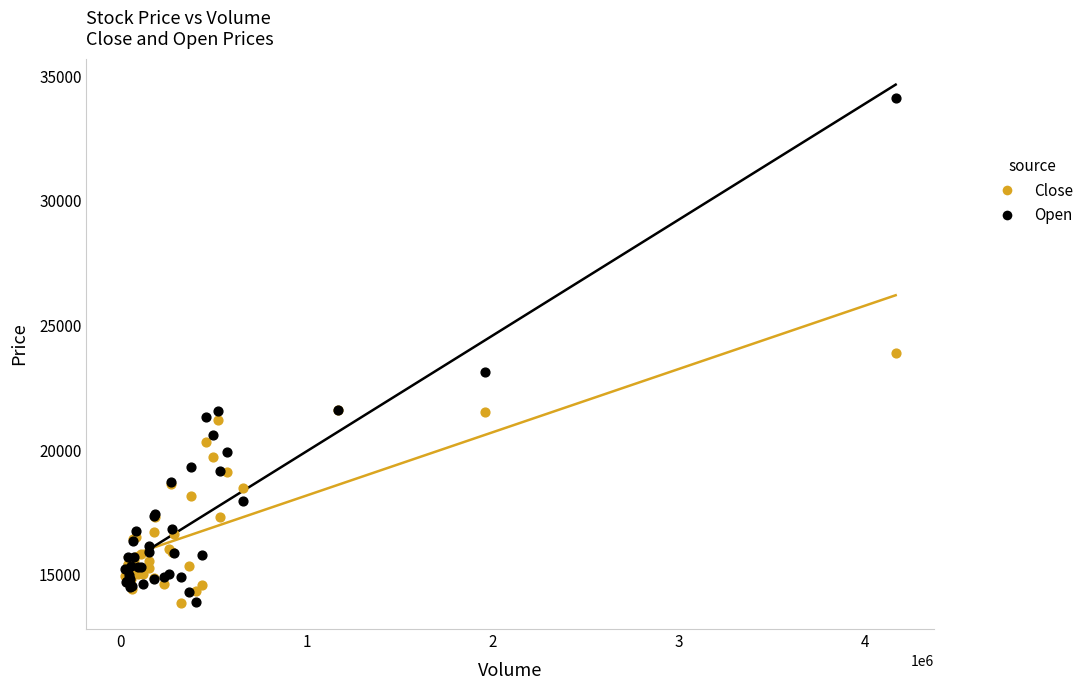

Which series reaches the maximum Y coordinate?

Open